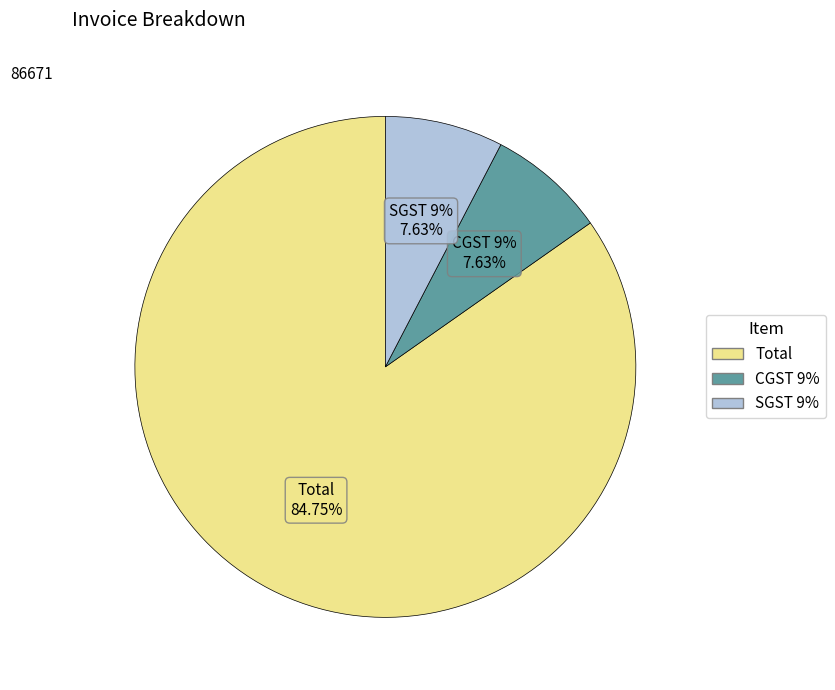

Count the number of slices in the pie.

3